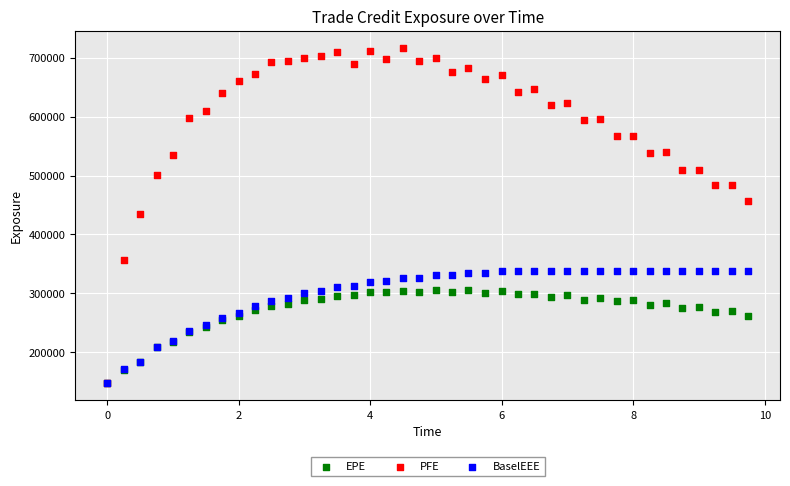

Which series contains the highest Y value?

PFE